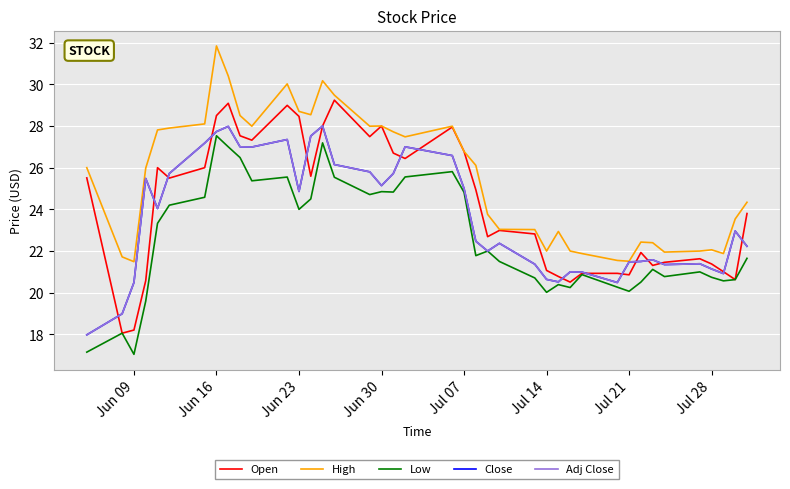

True or false: Open and Low cross at least once.

False